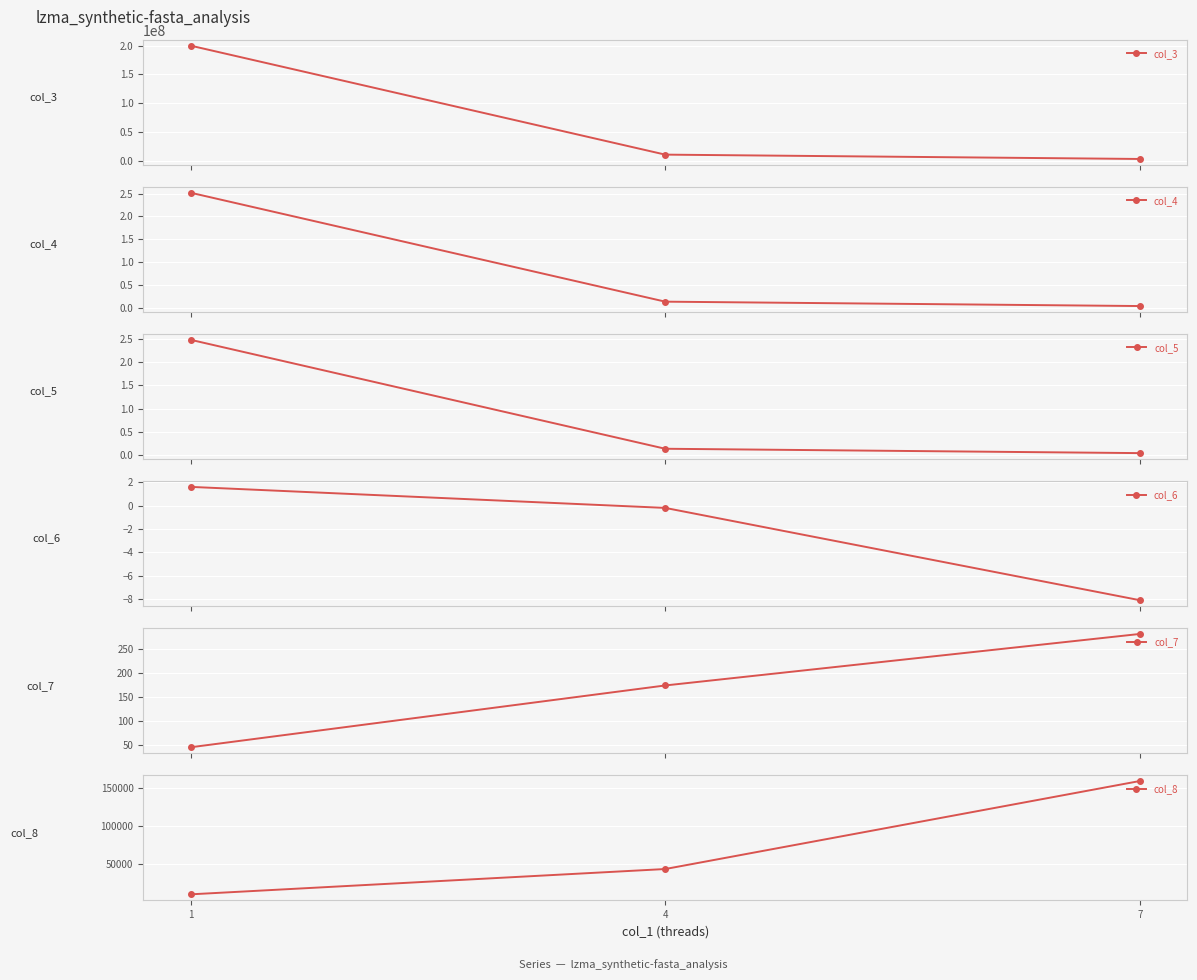

True or false: col_5 has a value of 0.0 at 7.

True